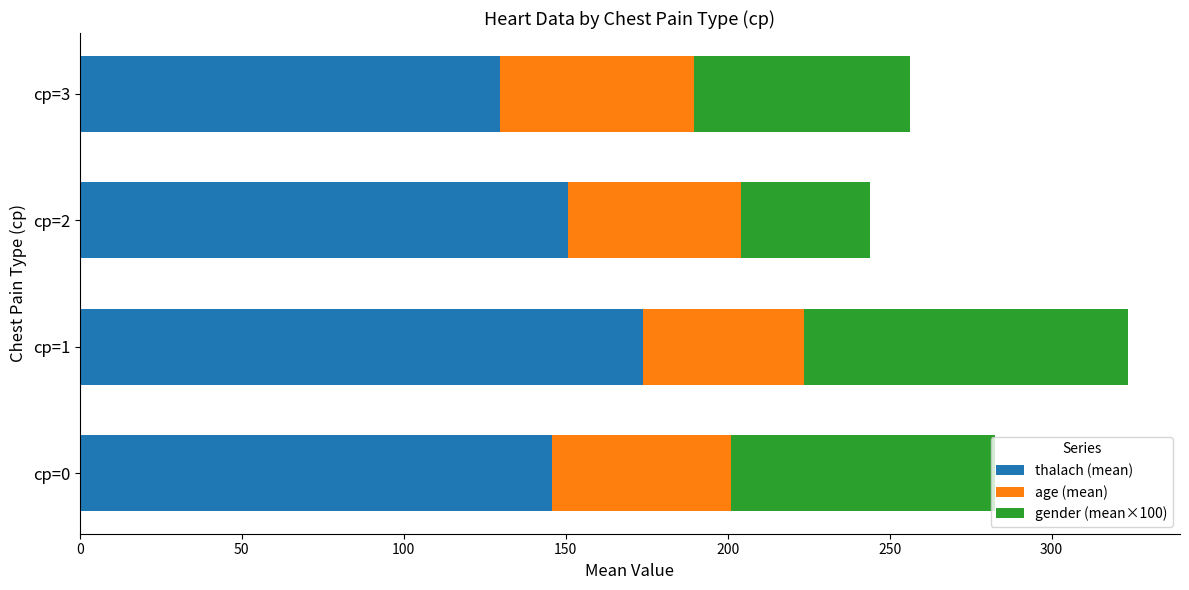

What is the difference between the thalach (mean) values at cp=1 and cp=3?

44.3